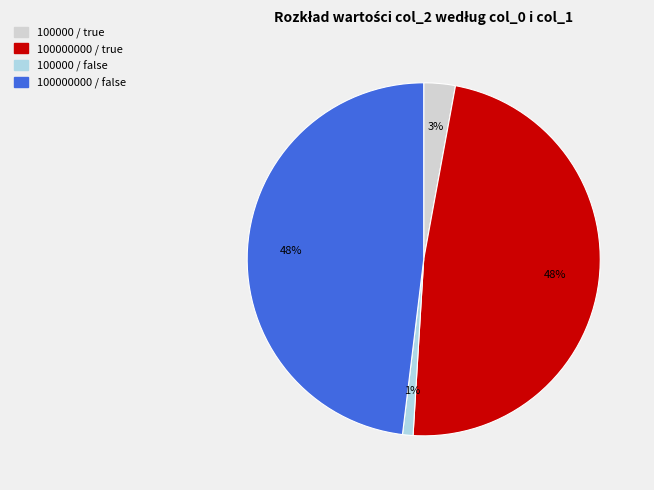

Is it true that 100000 / true is 18% of the pie?

False